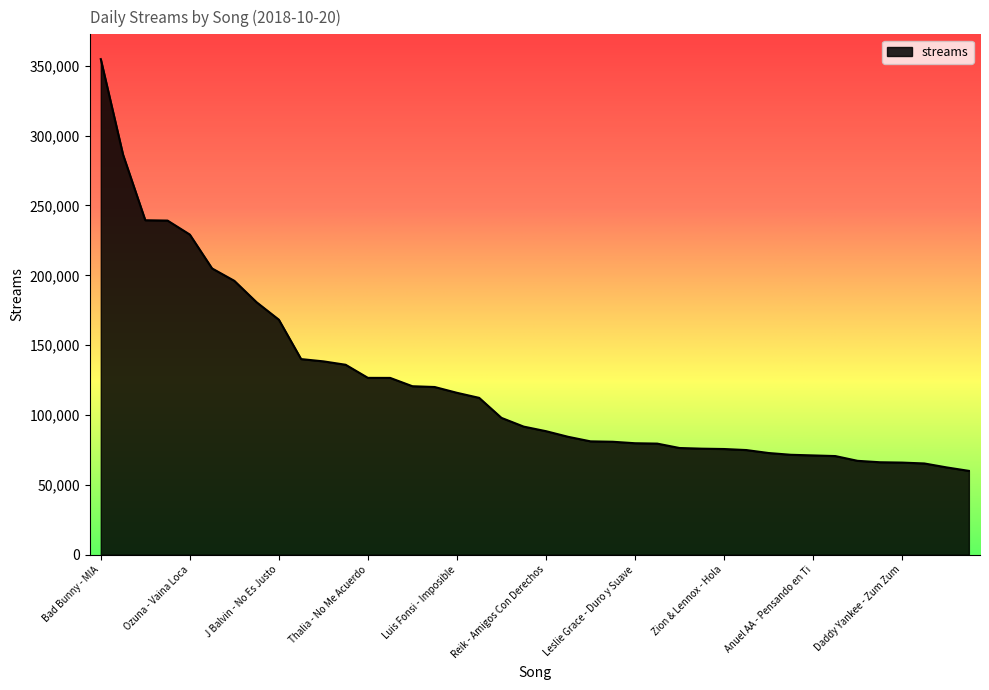

What is the difference between the maximum and minimum values?

294744